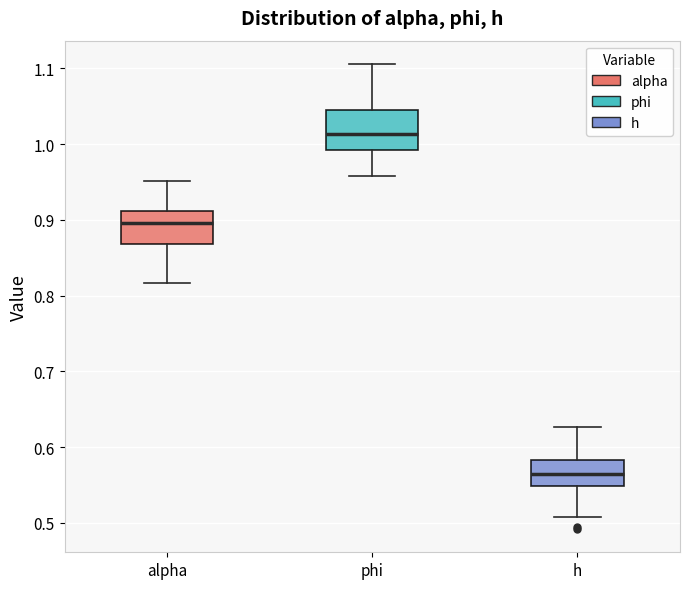

Which box has the lowest median line?

h